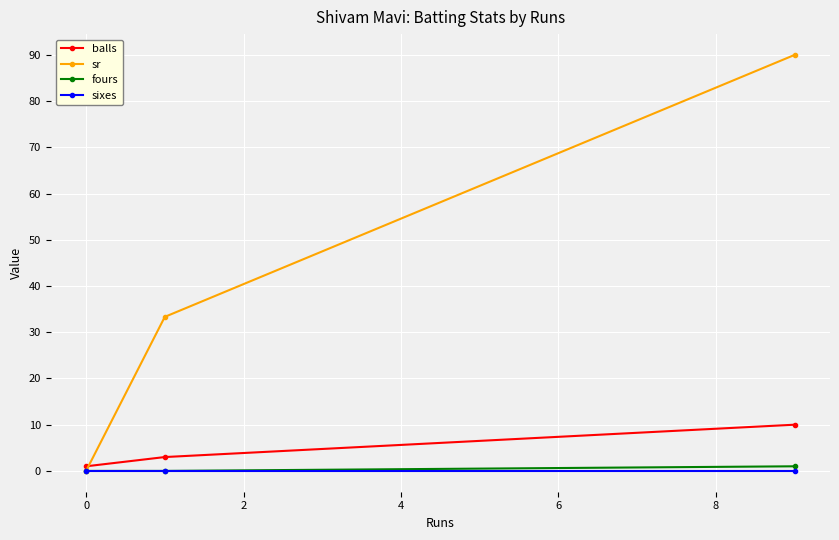

What is the greatest value displayed?

90.0